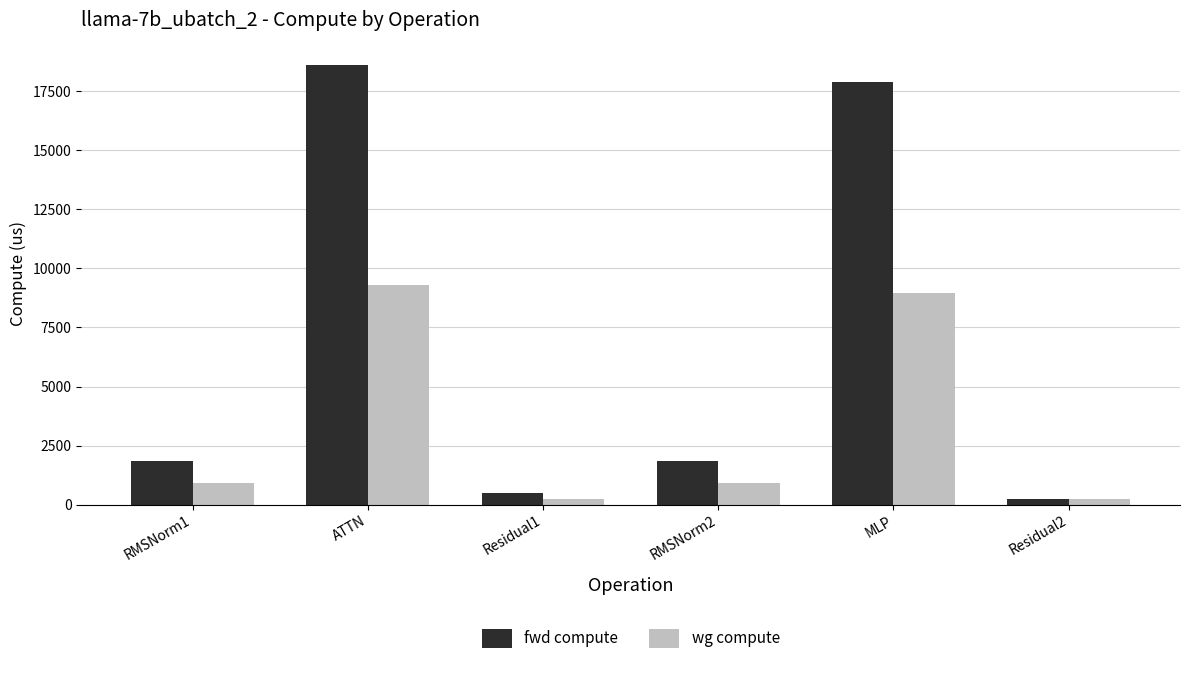

At how many categories does at least one series exceed 1076?

4